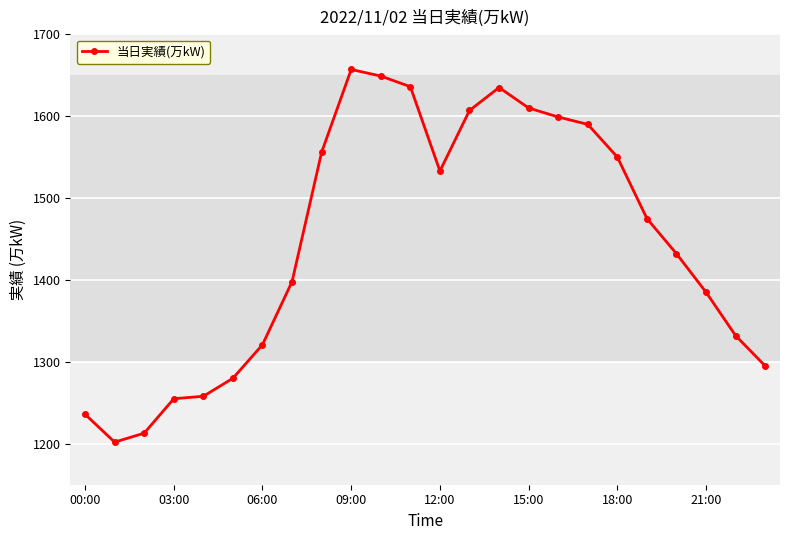

How many values are below 1475?

12